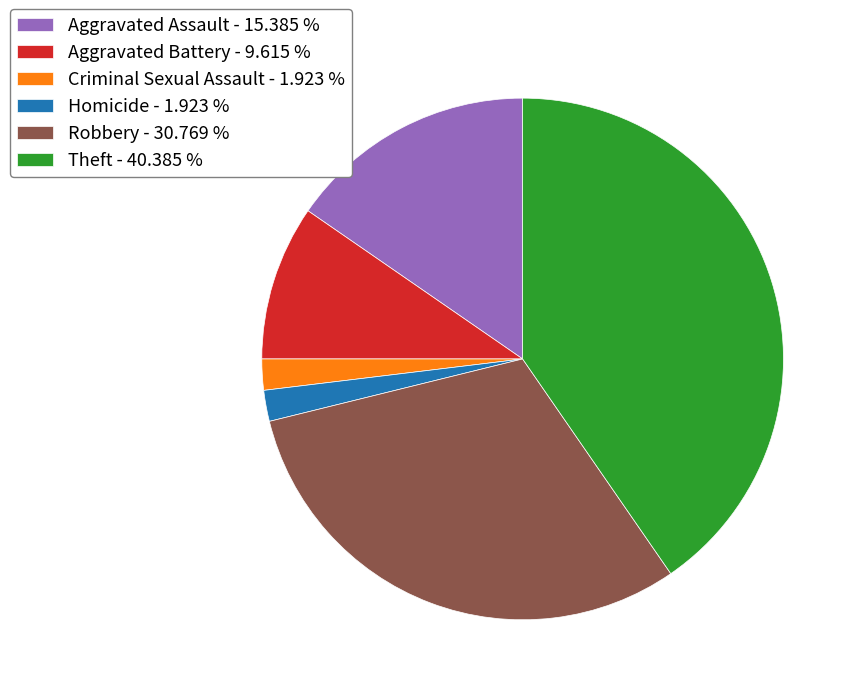

Which has a higher value, Homicide - 1.923 % or Aggravated Assault - 15.385 %?

Aggravated Assault - 15.385 %